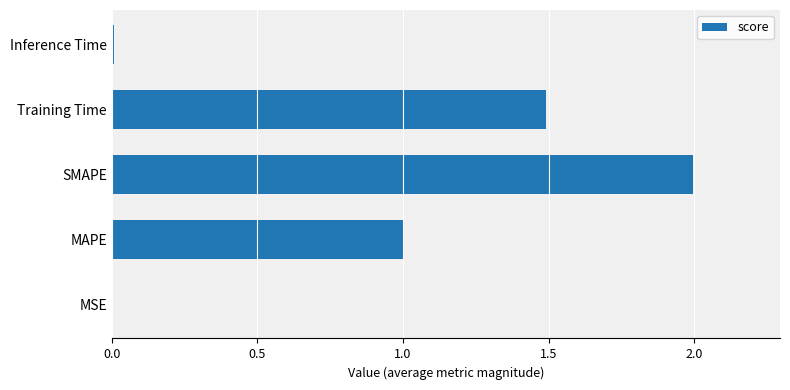

What value does the data have at SMAPE?

2.0